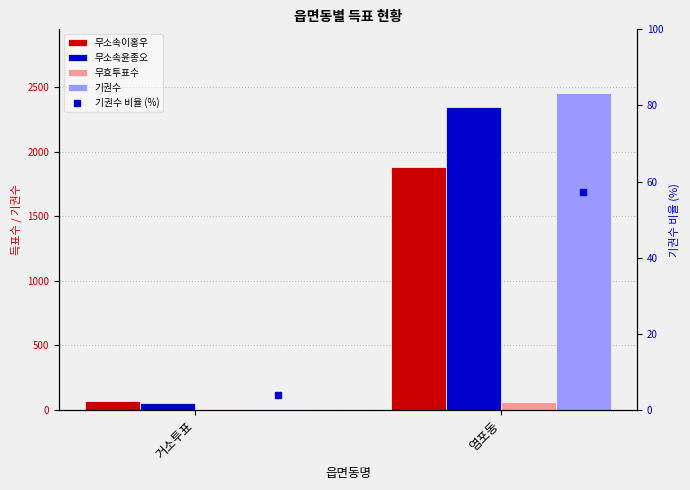

Is the value of 무소속이홍우 at 거소투표 greater than the value of 기권수 비율 (%) at 염포동?

Yes